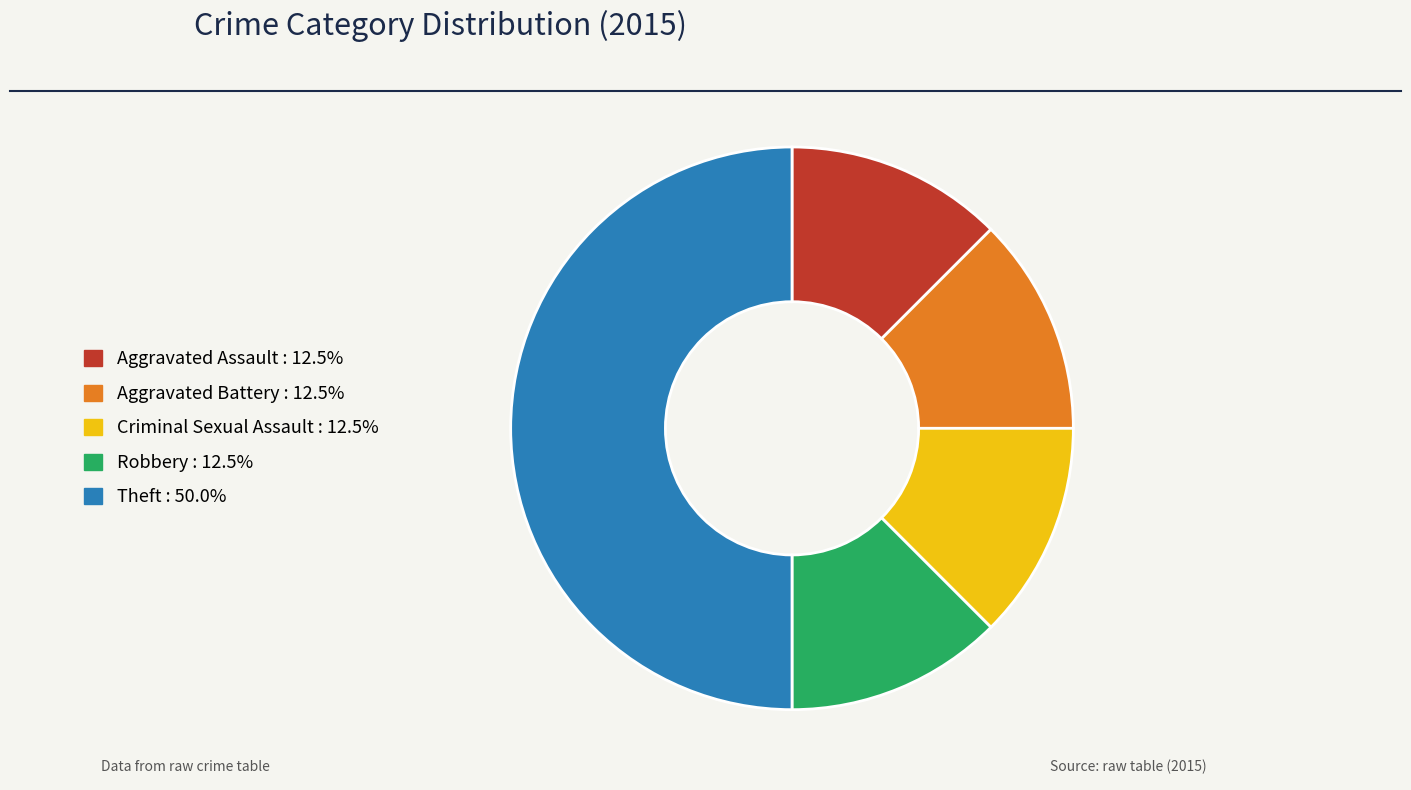

Which slice is the largest?

Theft